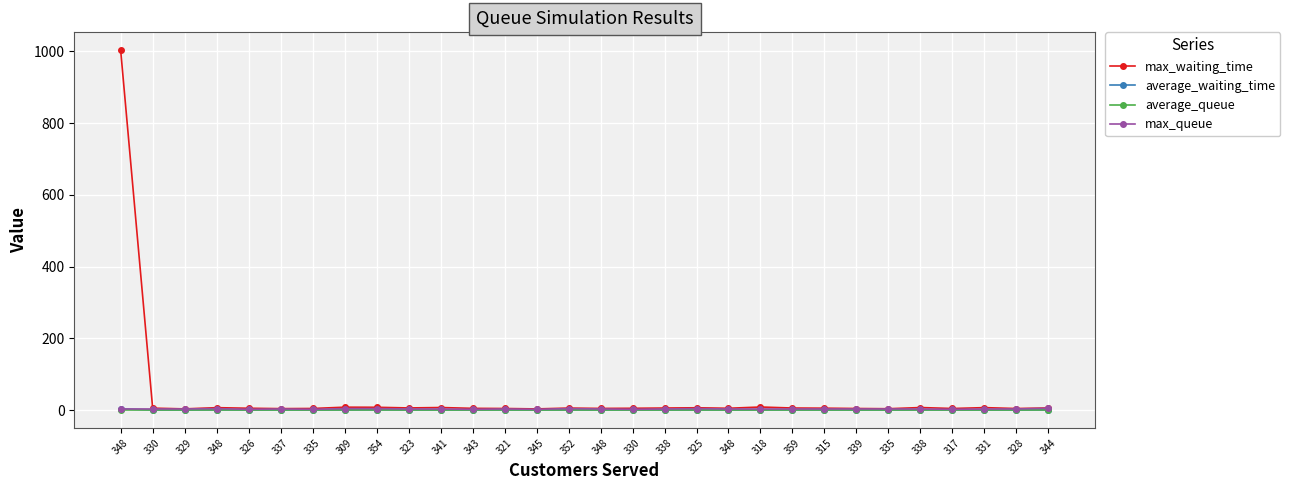

Which has a higher value, 330 or 348?

330